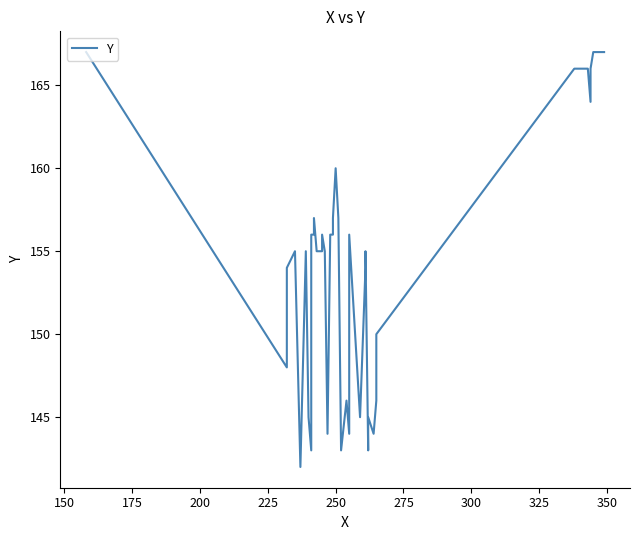

Reading left to right, extract all data points from this chart.

167	148	154	155	142	155	145	143	156	156	157	155	155	156	155	144	156	156	157	160	157	143	146	144	156	145	154	155	143	145	144	146	150	166	166	164	166	167	167	167